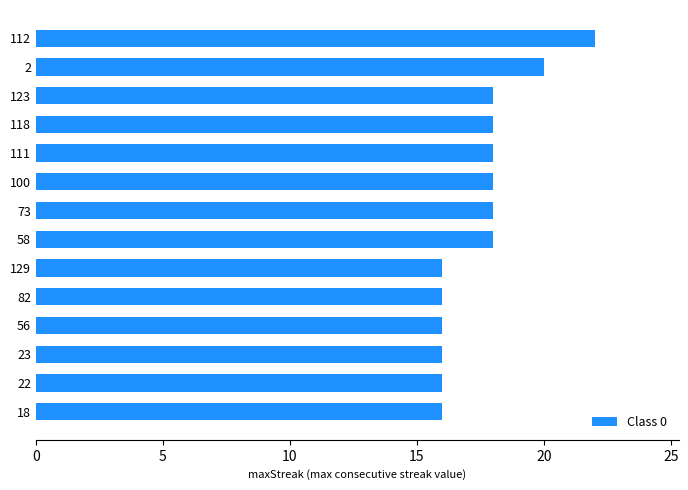

Between 23 and 100, which is larger?

100